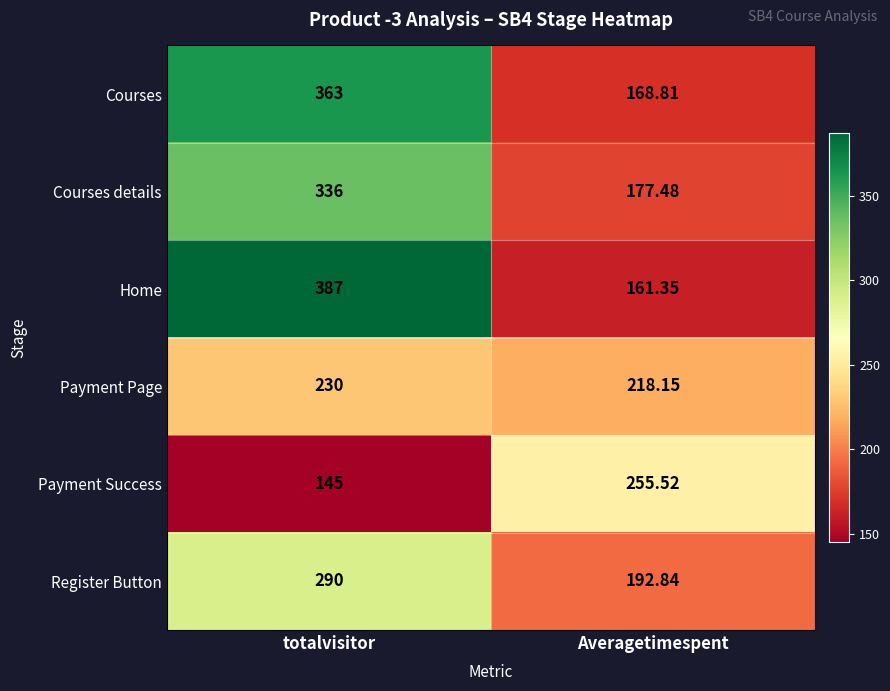

Which category has the highest value in the Payment Page series?

totalvisitor